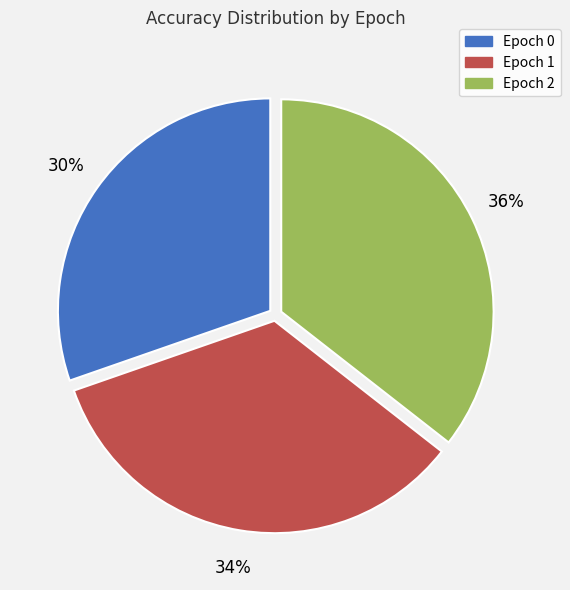

The Epoch 2 slice represents 36% of the pie. True or false?

True